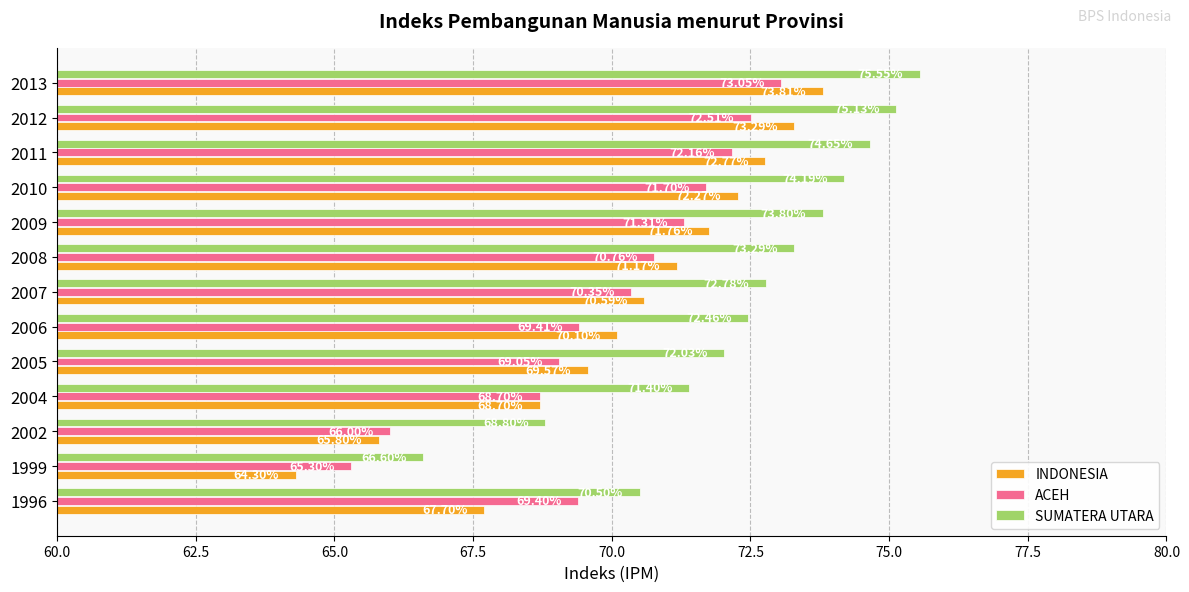

What is the sum of all INDONESIA values?

911.8